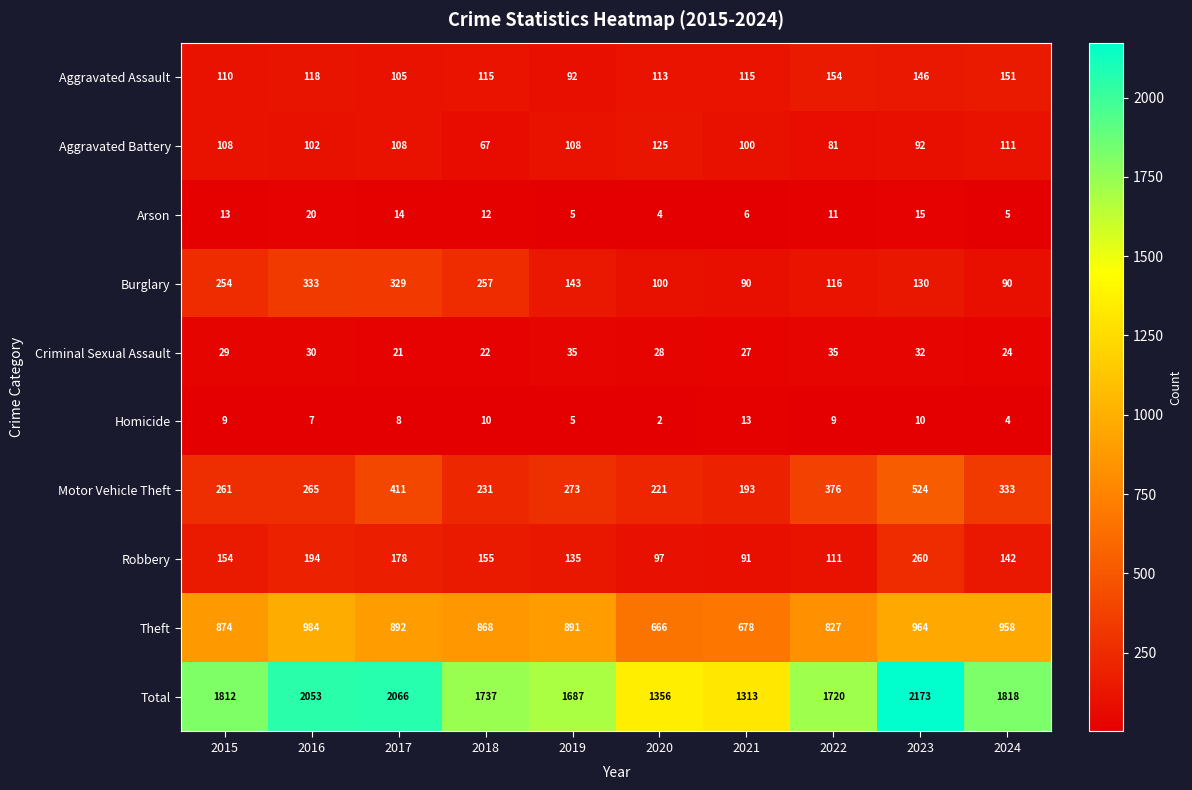

Count the Criminal Sexual Assault values in the range 24 to 32.

6